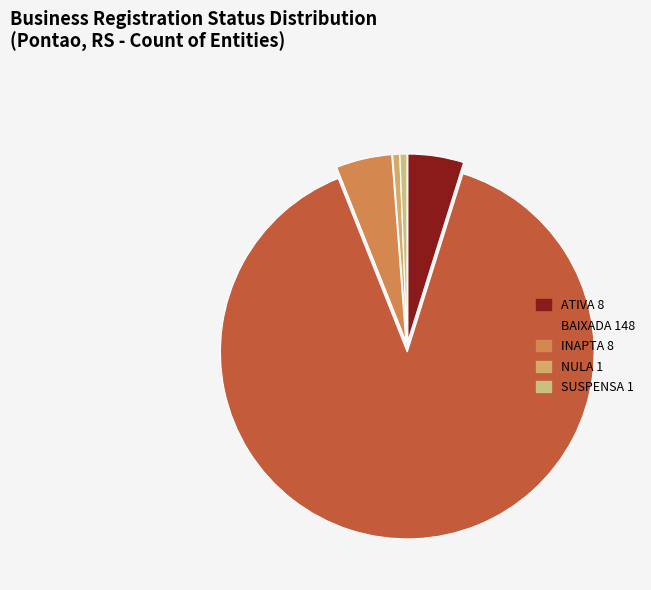

Which slice is the largest?

BAIXADA